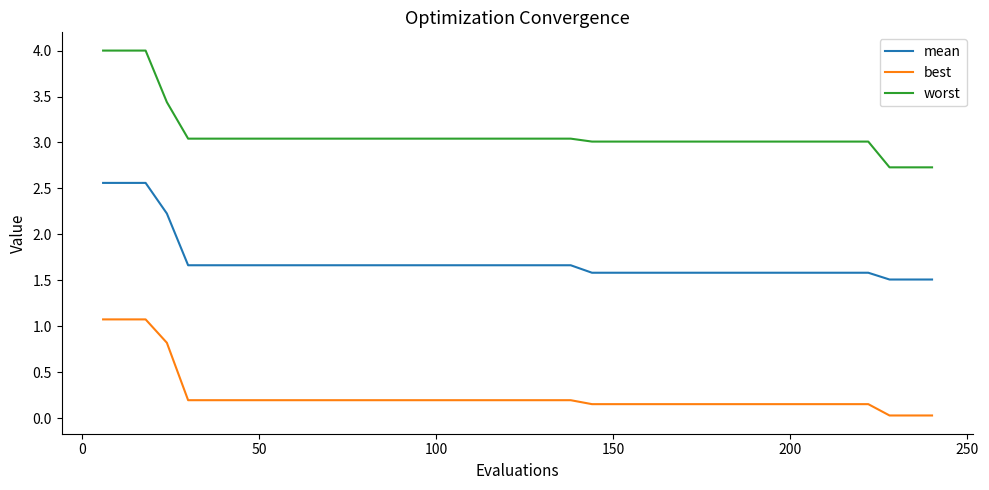

Which series has the largest range (max minus min)?

worst